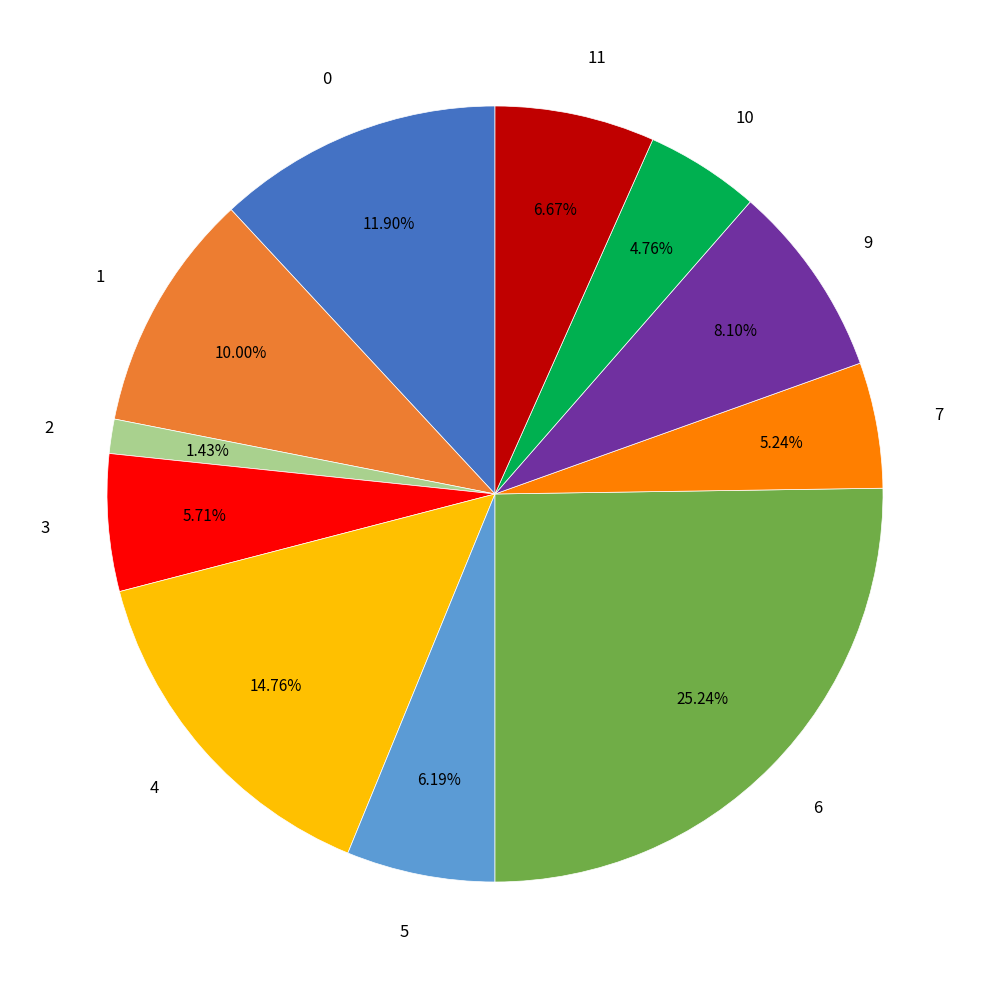

What is the ratio of the value at 5 to the value at 2?

4.3